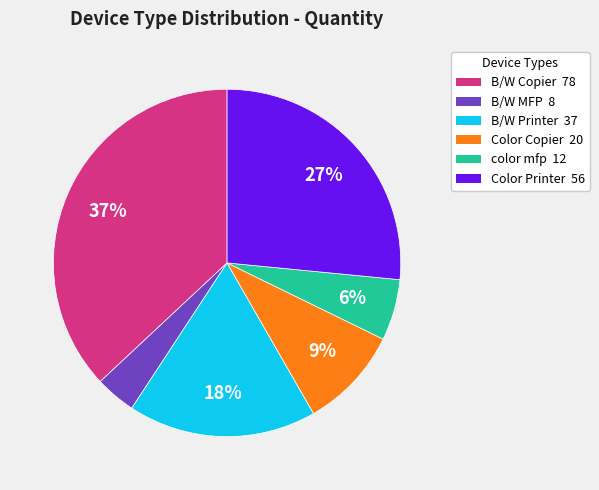

To the nearest percent, what is the average slice percentage?

17%